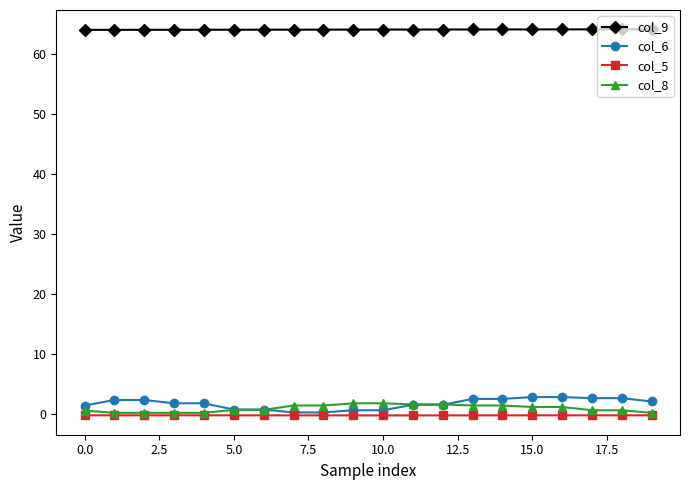

Which series has the largest total across all categories?

col_9